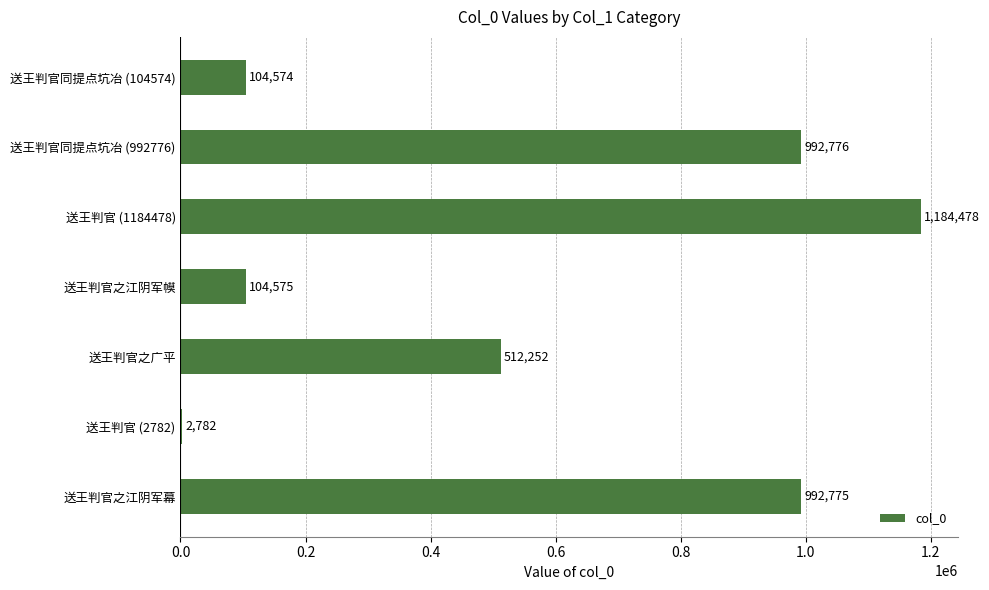

Where is the data nearest to the value 593630?

送王判官之广平